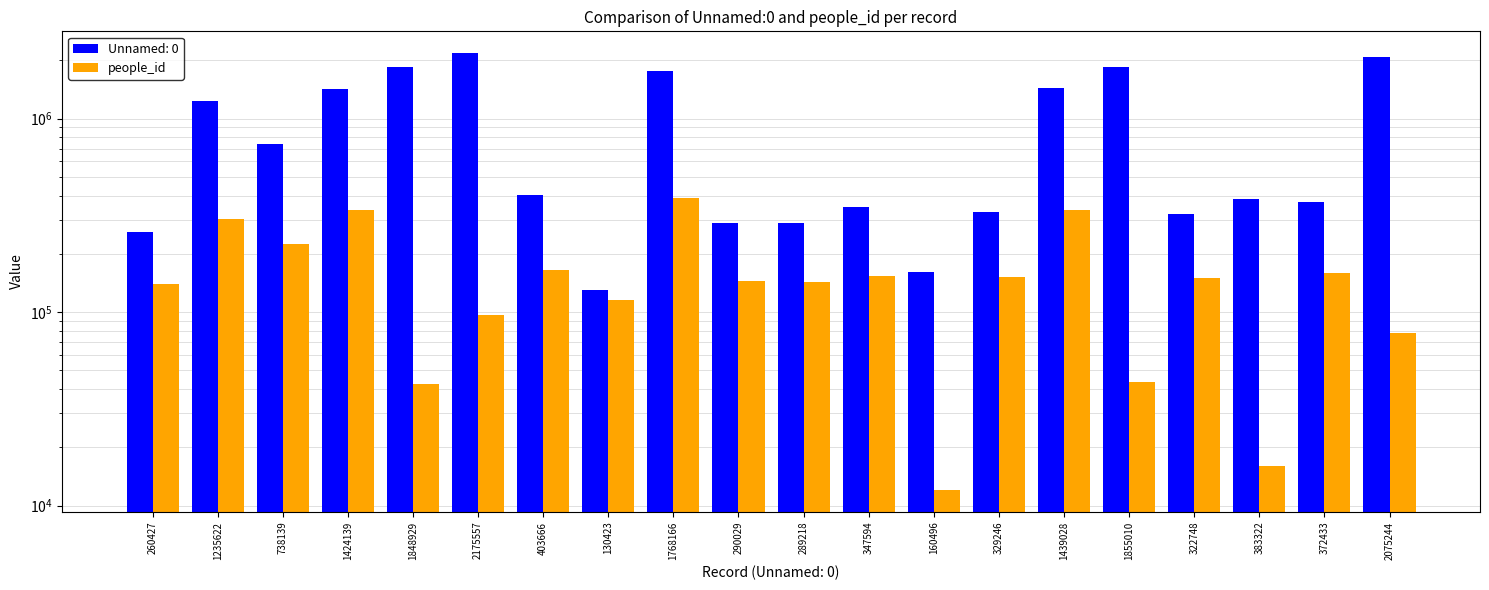

Approximately how many times larger is the value at 1848929 compared to 1424139?

0.1